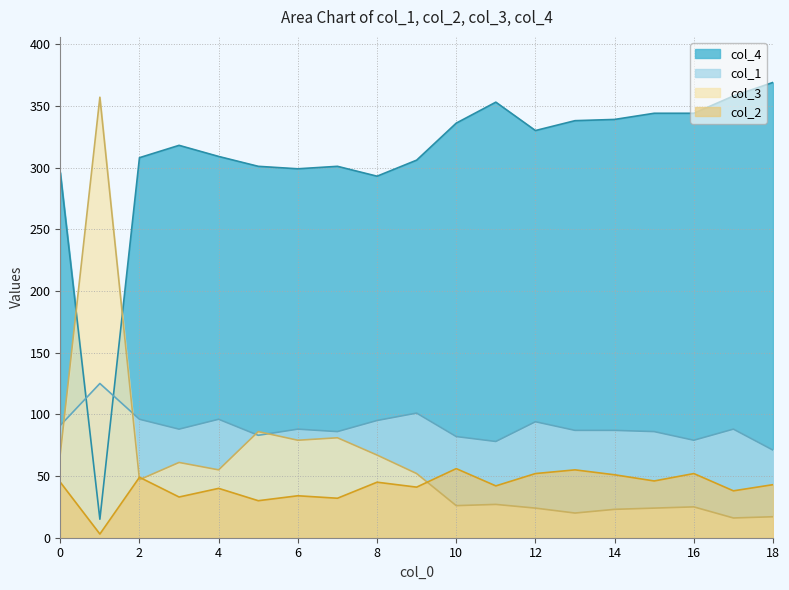

How many intersections are there between col_4 and col_1?

2